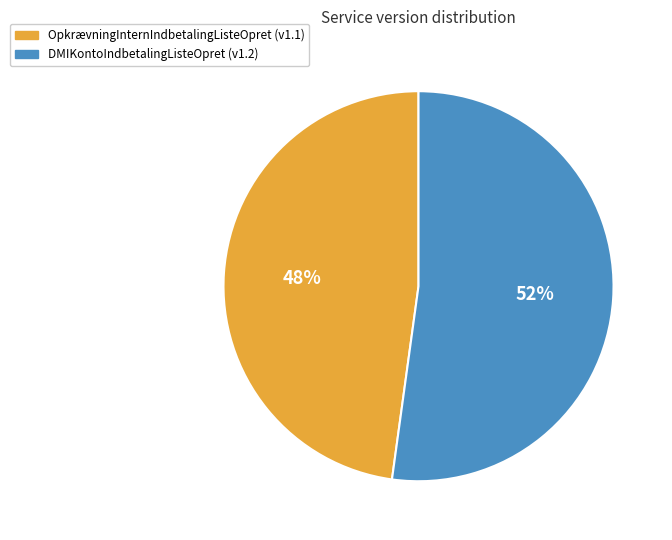

Do DMIKontoIndbetalingListeOpret and OpkrævningInternIndbetalingListeOpret together represent more than half of the pie?

Yes